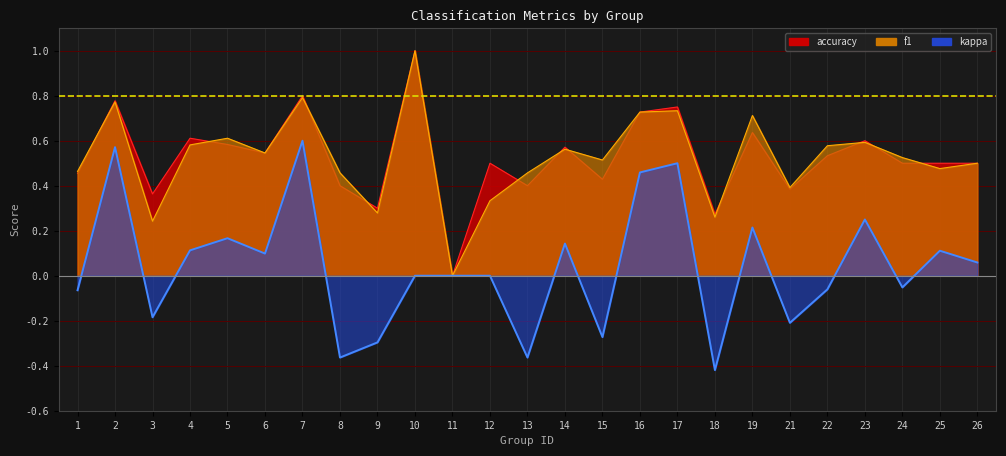

How many lines are shown in the chart?

3